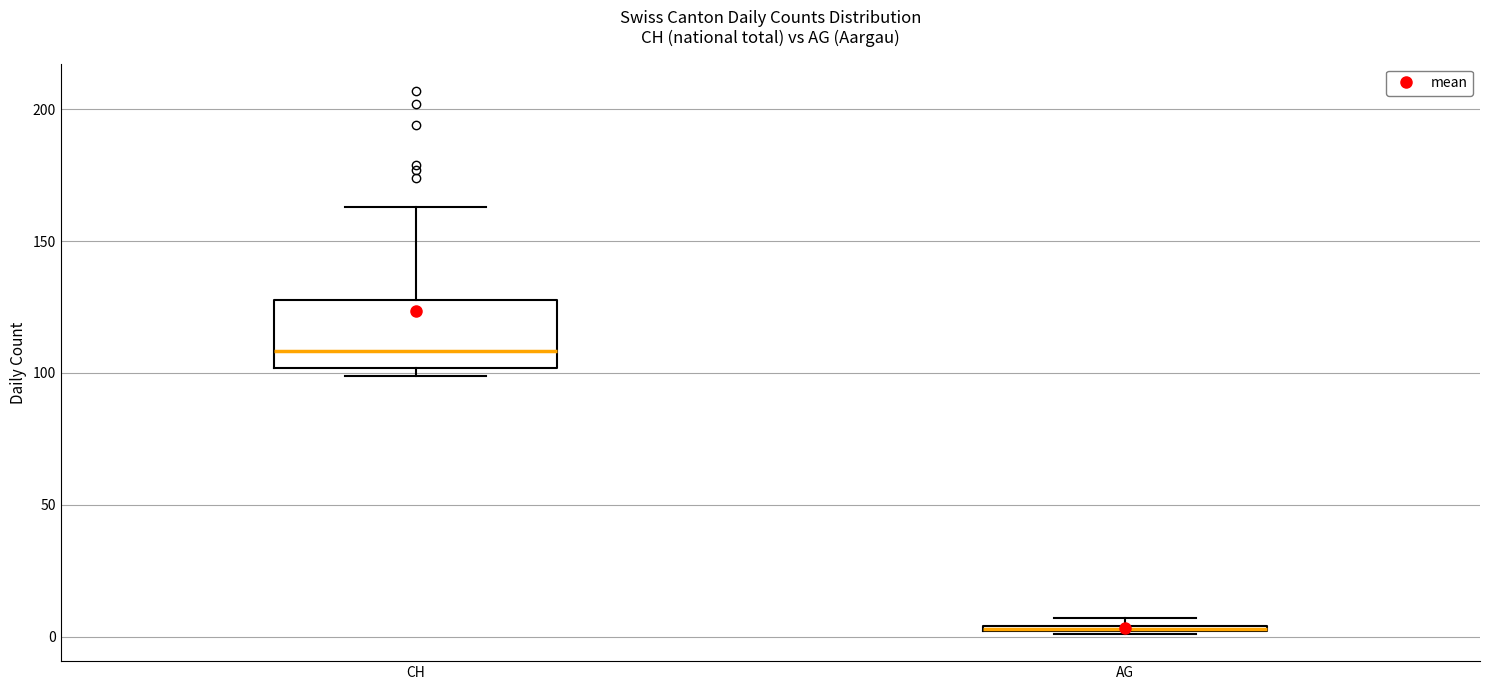

Which box is the tallest, from its lower edge to its upper edge?

CH